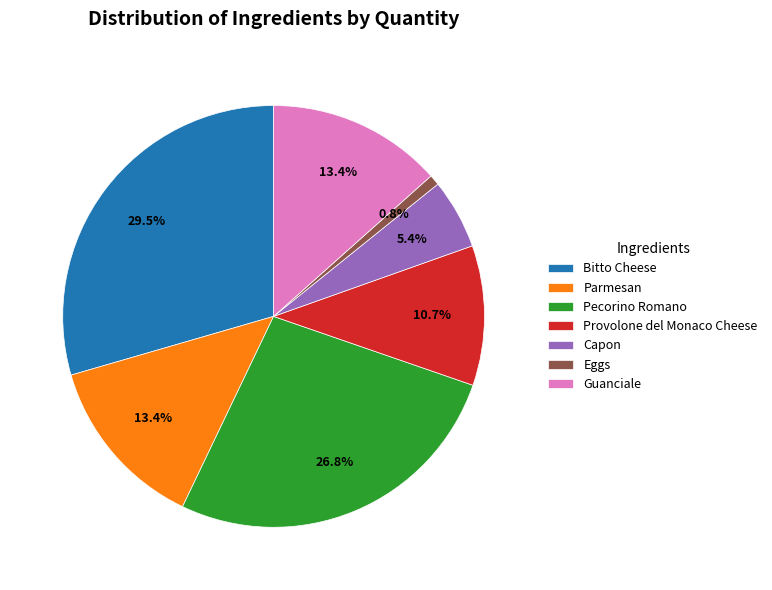

Which category has the smallest portion of the pie?

Eggs